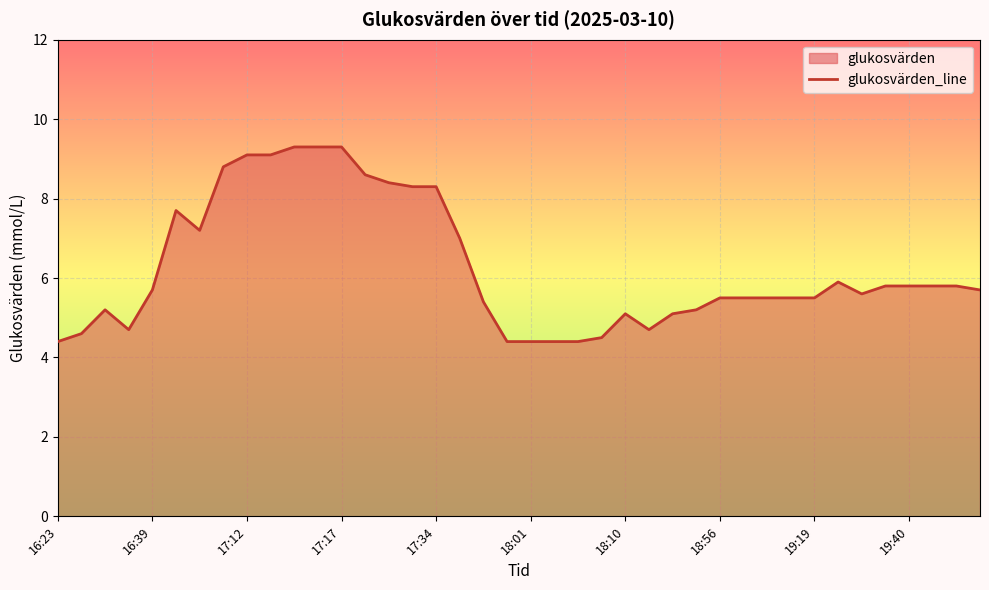

What is the minimum value shown in the chart?

4.4